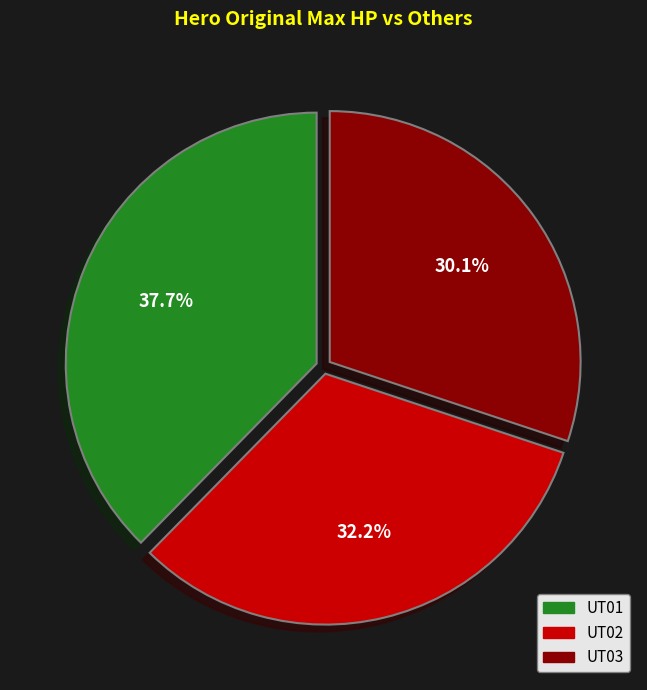

Does any single category account for the majority?

No